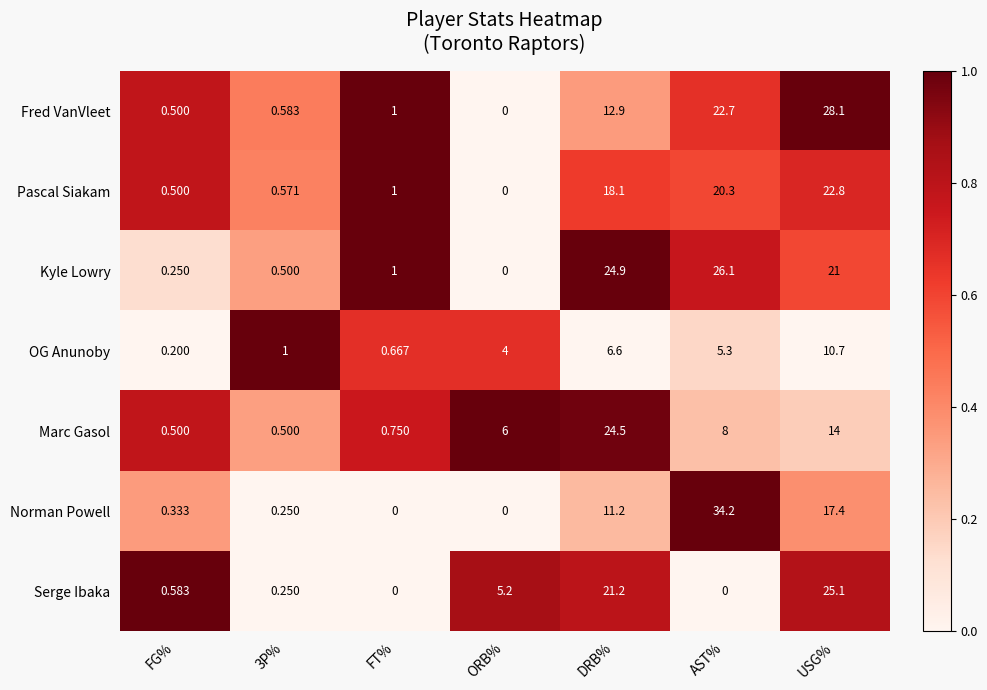

Where is Pascal Siakam nearest to the value 11?

DRB%